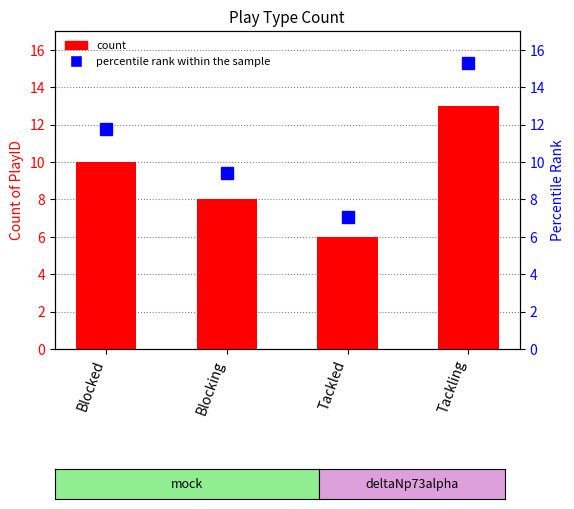

What is the ratio of the value at Blocking to the value at Blocked?

0.8